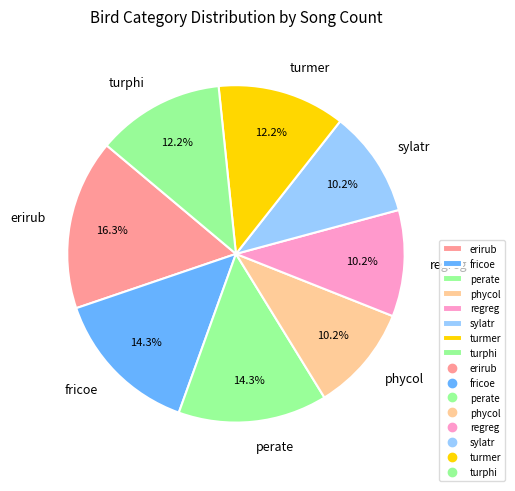

Which category has the biggest portion of the pie?

erirub